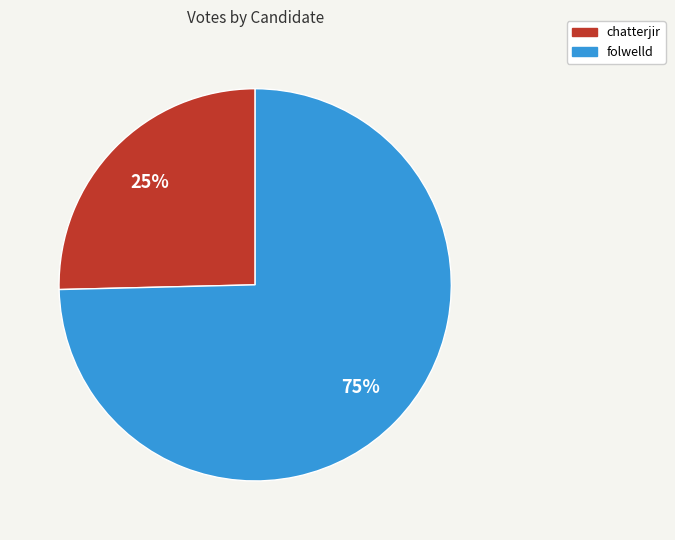

Which has a higher value, chatterjir or folwelld?

folwelld